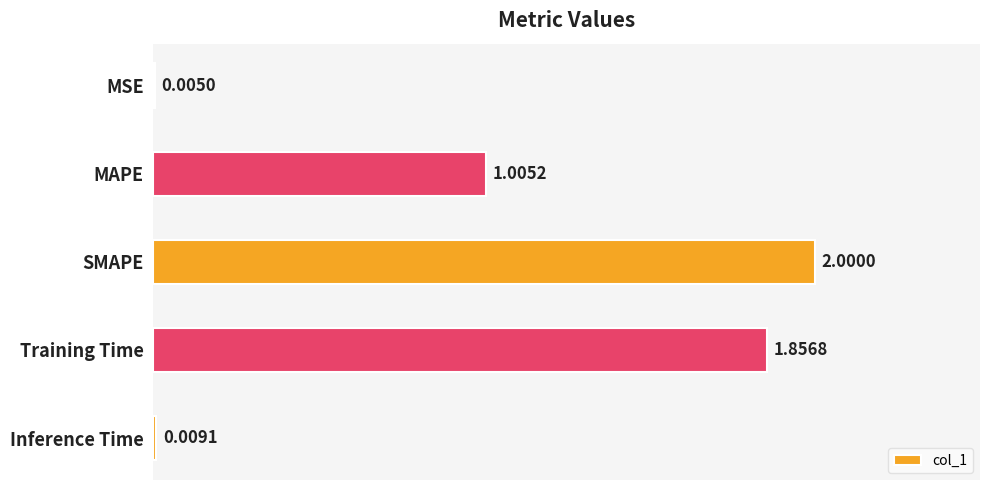

Does the chart contain stacked bars?

No